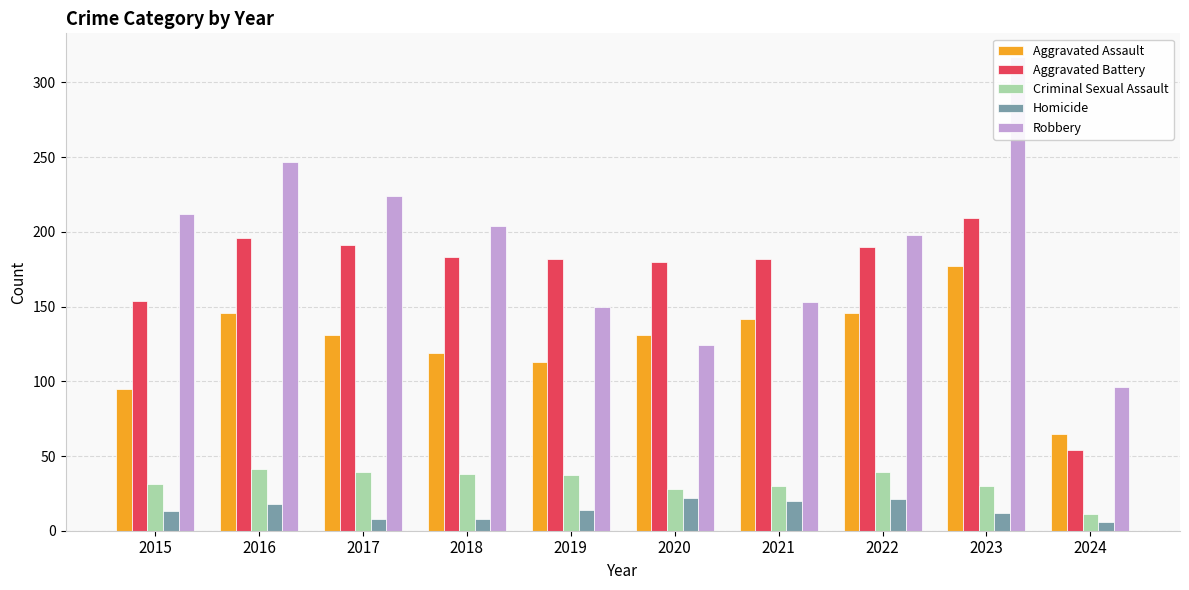

What are all the series names shown in the legend?

Aggravated Assault, Aggravated Battery, Criminal Sexual Assault, Homicide, Robbery